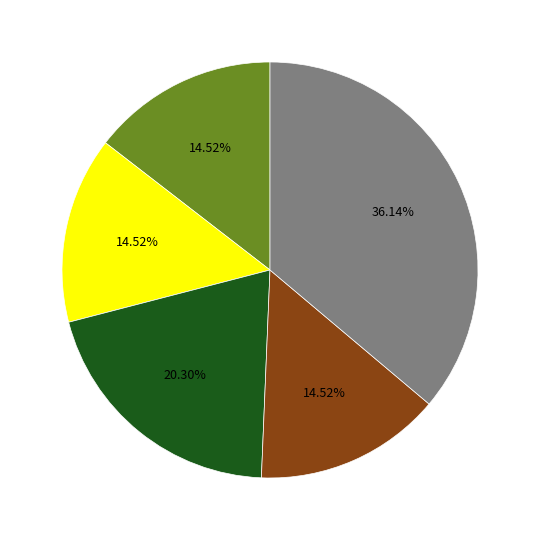

Is there a majority slice in this chart?

No